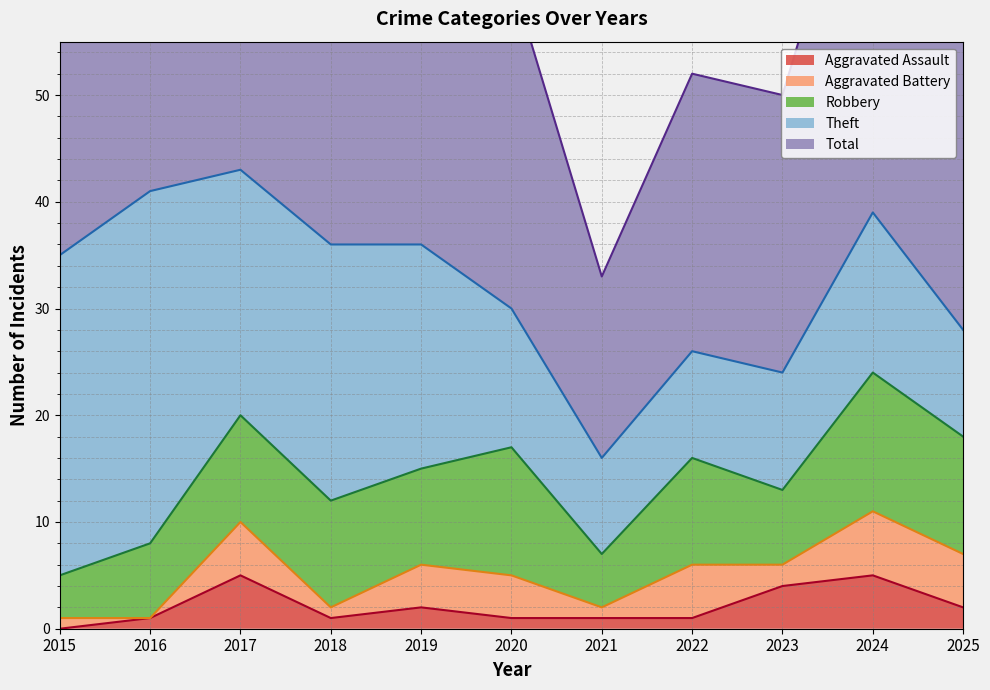

At 2025, list the series in order from largest to smallest.

Total, Robbery, Theft, Aggravated Battery, Aggravated Assault